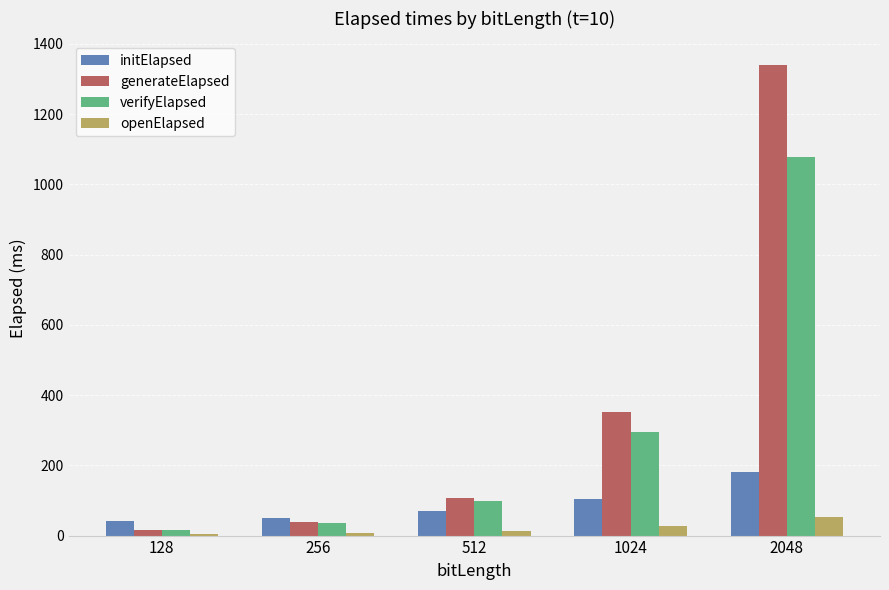

Where is verifyElapsed nearest to the value 546?

1024